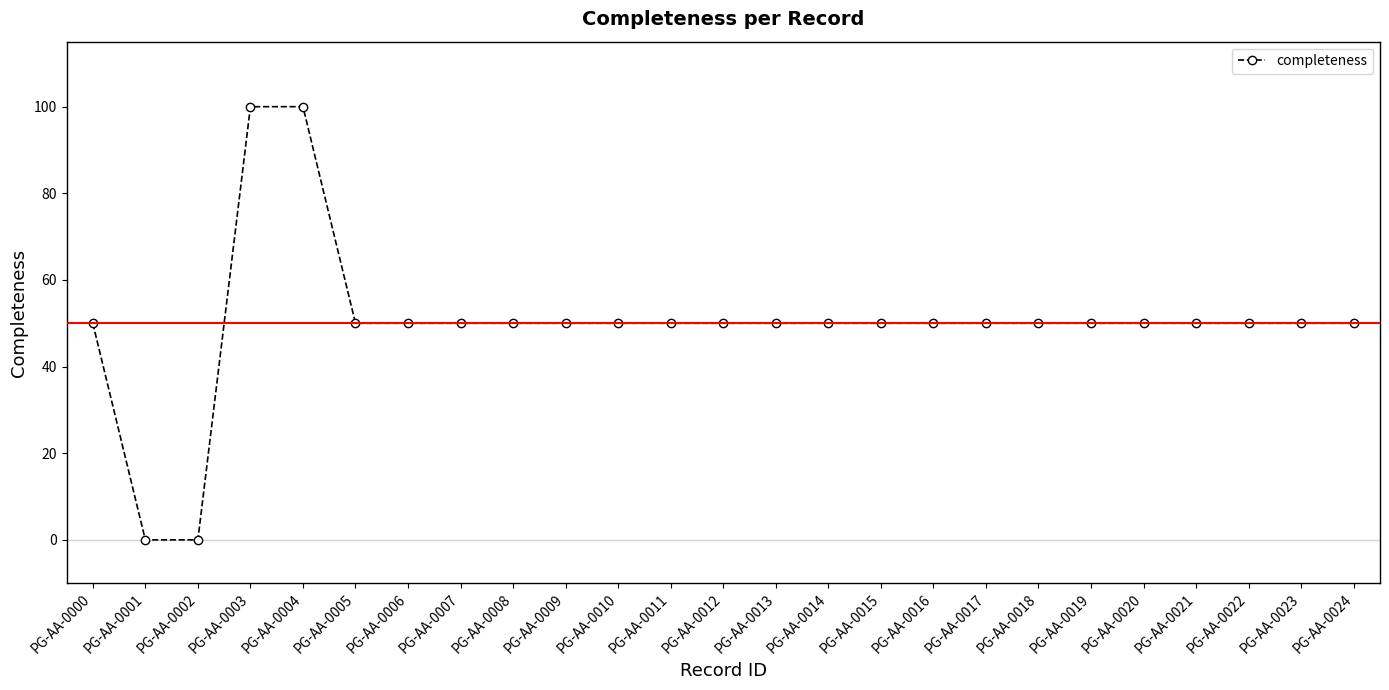

Approximately how many times larger is the value at PG-AA-0016 compared to PG-AA-0020?

1.0